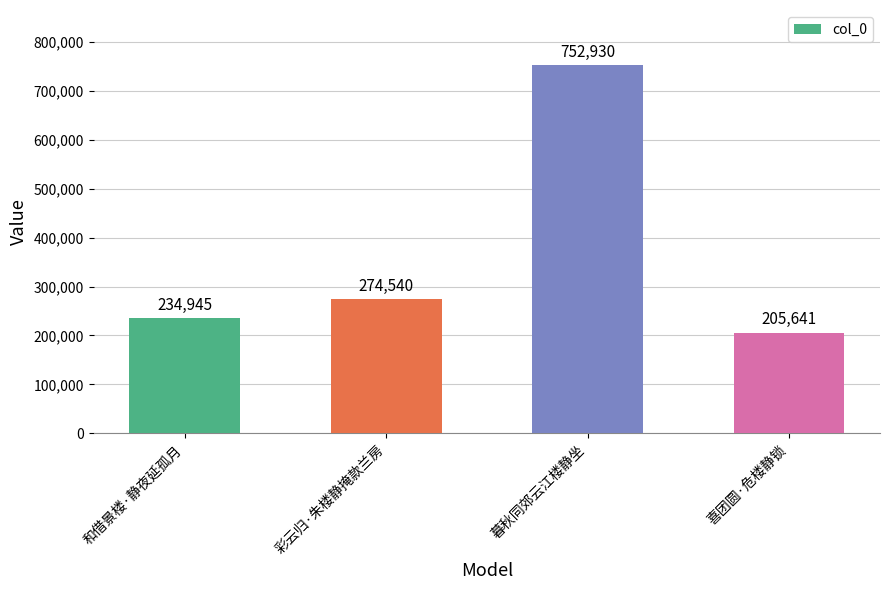

The chart shows a value of 75062 at 彩云归·朱楼静掩款兰房. True or false?

False